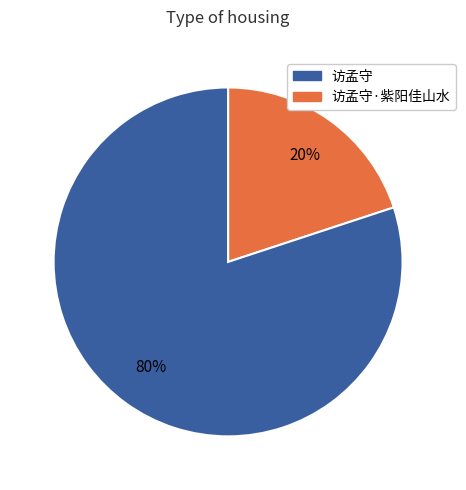

Is there a majority slice in this chart?

Yes